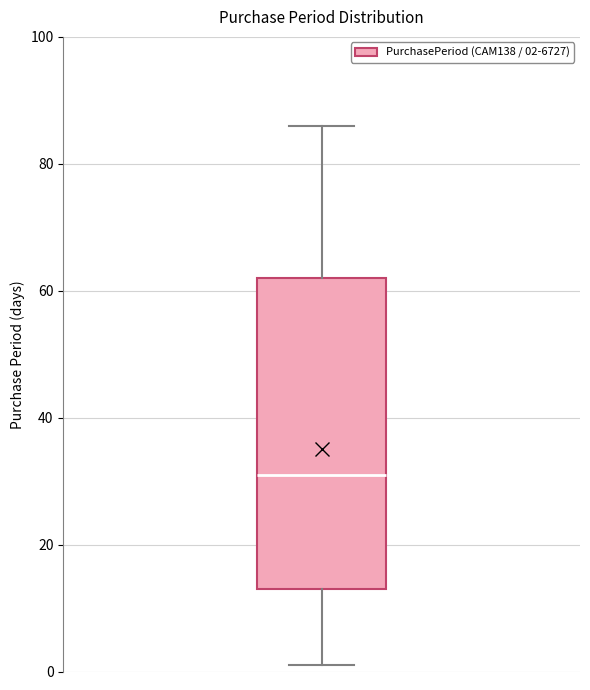

Where is the lower edge of the box on the y-axis? The values are not printed on the chart, so give them approximately, as read against the axis.

14